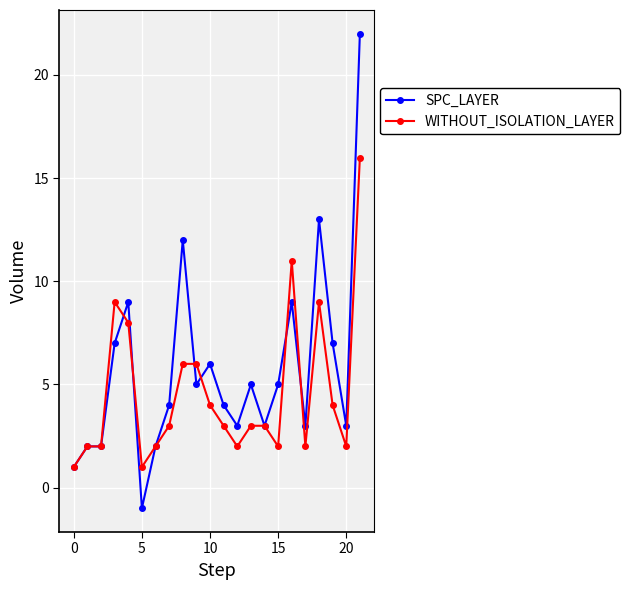

Which series has the largest total across all categories?

SPC_LAYER